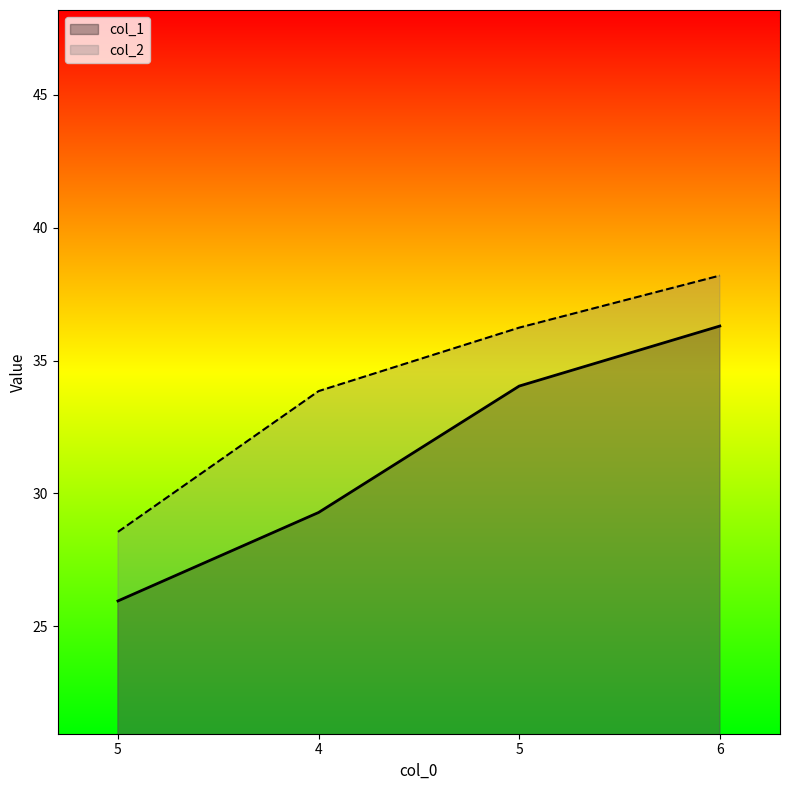

What are all the series names shown in the legend?

col_1, col_2